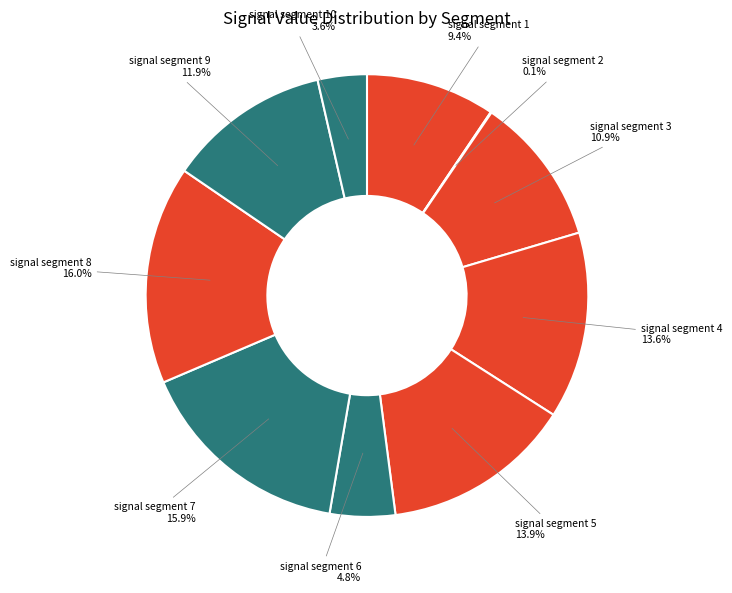

What percentage do signal segment 5 and signal segment 10 together represent?

17.5%